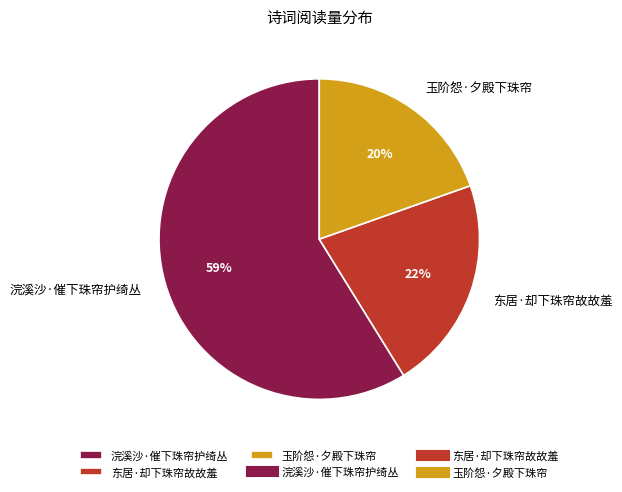

Rank the categories by value from highest to lowest.

浣溪沙·催下珠帘护绮丛, 东居·却下珠帘故故羞, 玉阶怨·夕殿下珠帘